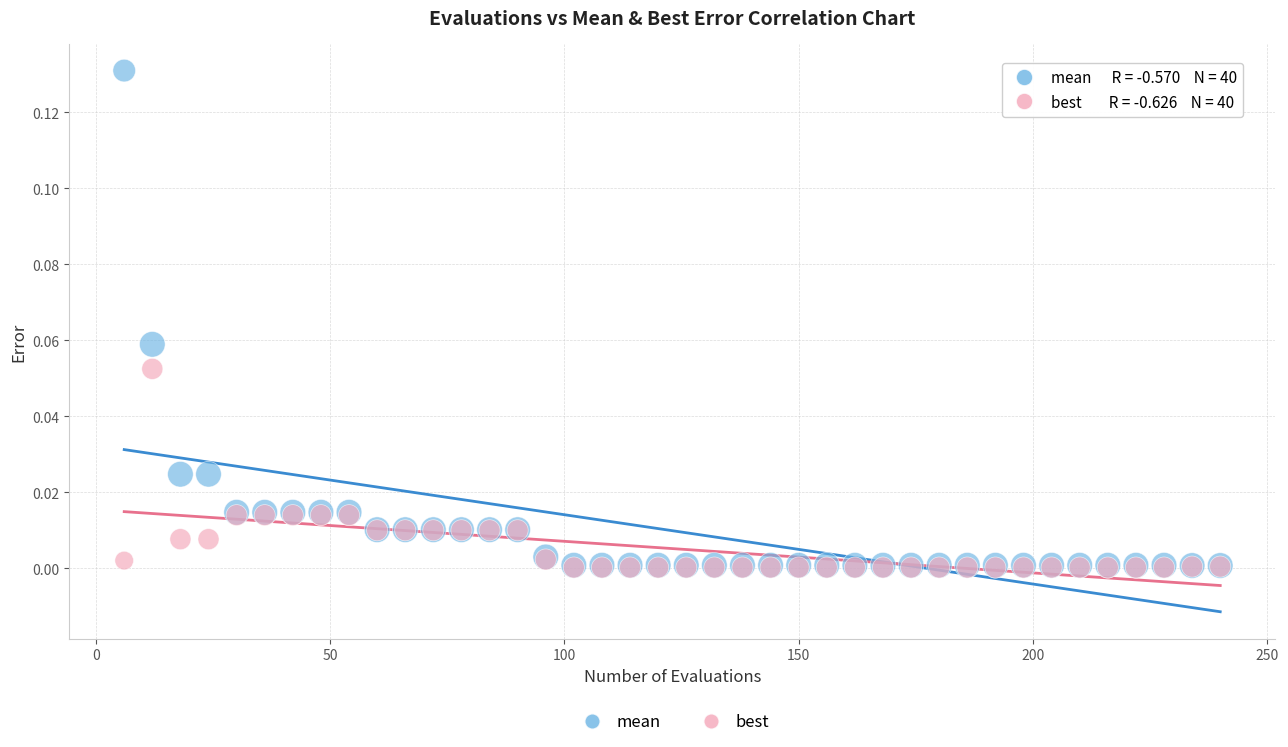

What are all the series names shown in the legend?

mean, best